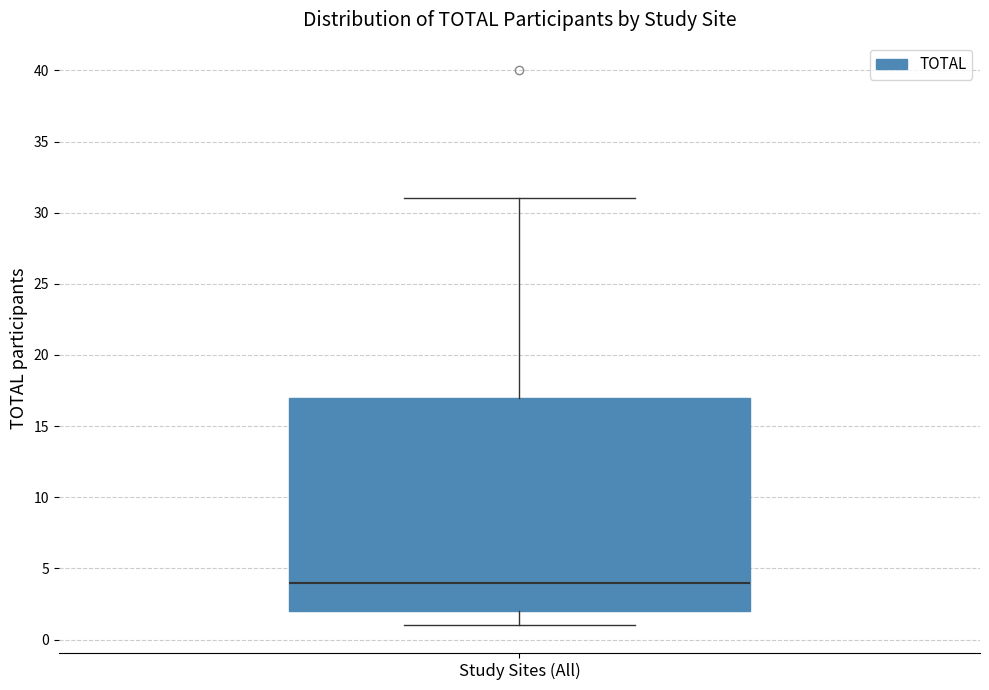

Read this box plot against the y-axis: the position of the median line, the range covered by the box, and the ends of both whiskers. The values are not printed on the chart, so give them approximately, as read against the axis.

median 4, box 2 to 17, whiskers 1 to 31